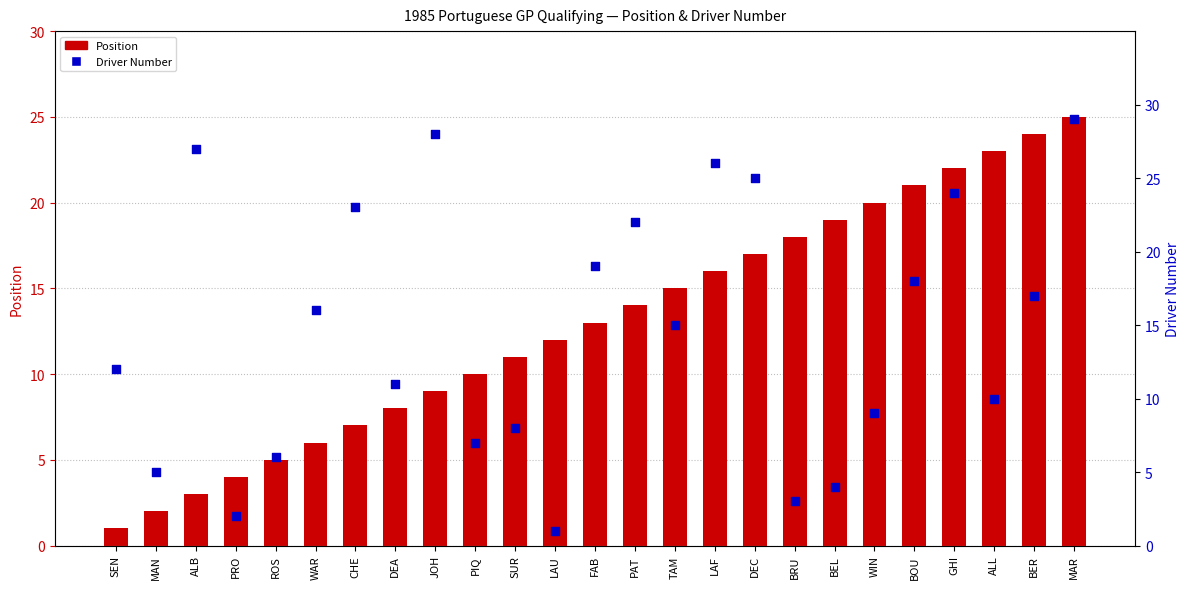

Which series has the largest total across all categories?

Driver Number